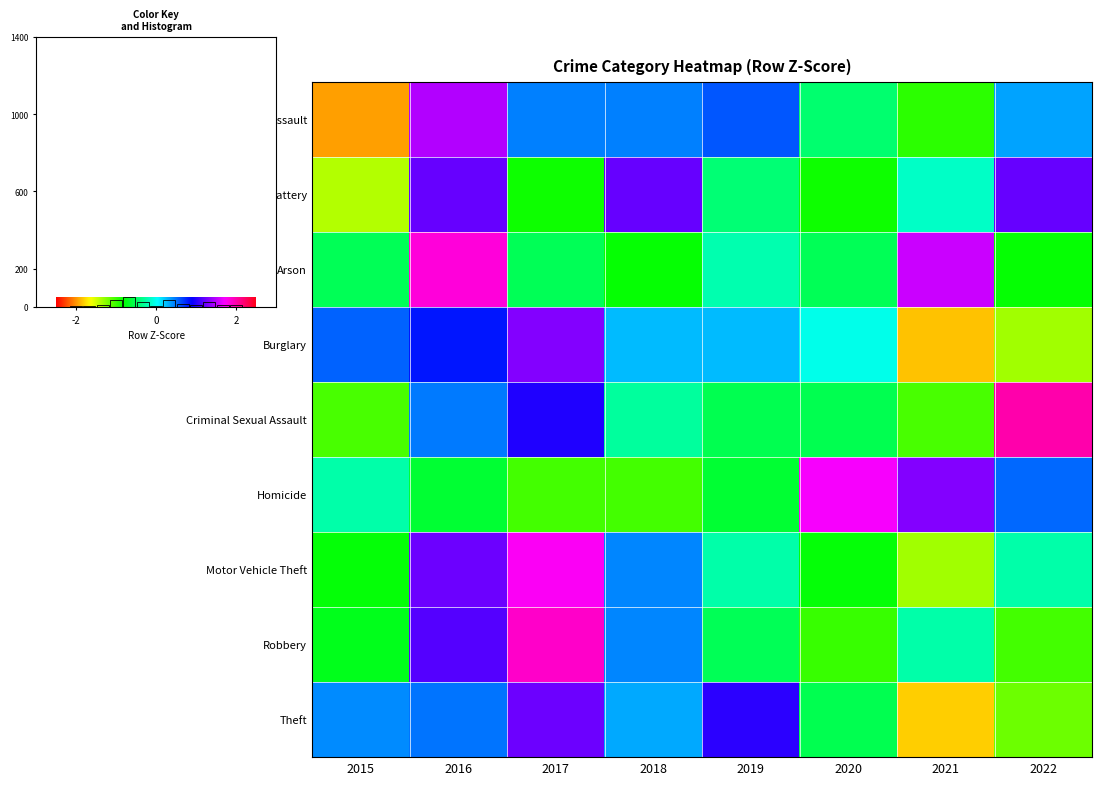

Reading left to right, list all the values displayed in this chart.

Aggravated Assault: 2015=-2.0	2016=1.5	2017=0.5	2018=0.5	2019=0.6	2020=-0.4	2021=-0.9	2022=0.3
Aggravated Battery: 2015=-1.4	2016=1.2	2017=-0.8	2018=1.2	2019=-0.4	2020=-0.8	2021=-0.2	2022=1.2
Arson: 2015=-0.5	2016=1.8	2017=-0.5	2018=-0.8	2019=-0.2	2020=-0.5	2021=1.6	2022=-0.8
Burglary: 2015=0.6	2016=0.8	2017=1.3	2018=0.3	2019=0.3	2020=-0.0	2021=-1.8	2022=-1.3
Criminal Sexual Assault: 2015=-1.0	2016=0.5	2017=1.0	2018=-0.3	2019=-0.5	2020=-0.5	2021=-1.0	2022=2.0
Homicide: 2015=-0.2	2016=-0.6	2017=-1.0	2018=-1.0	2019=-0.6	2020=1.7	2021=1.3	2022=0.5
Motor Vehicle Theft: 2015=-0.8	2016=1.2	2017=1.7	2018=0.4	2019=-0.2	2020=-0.8	2021=-1.3	2022=-0.2
Robbery: 2015=-0.7	2016=1.2	2017=1.9	2018=0.4	2019=-0.5	2020=-1.0	2021=-0.3	2022=-1.0
Theft: 2015=0.4	2016=0.5	2017=1.2	2018=0.3	2019=1.0	2020=-0.5	2021=-1.8	2022=-1.2